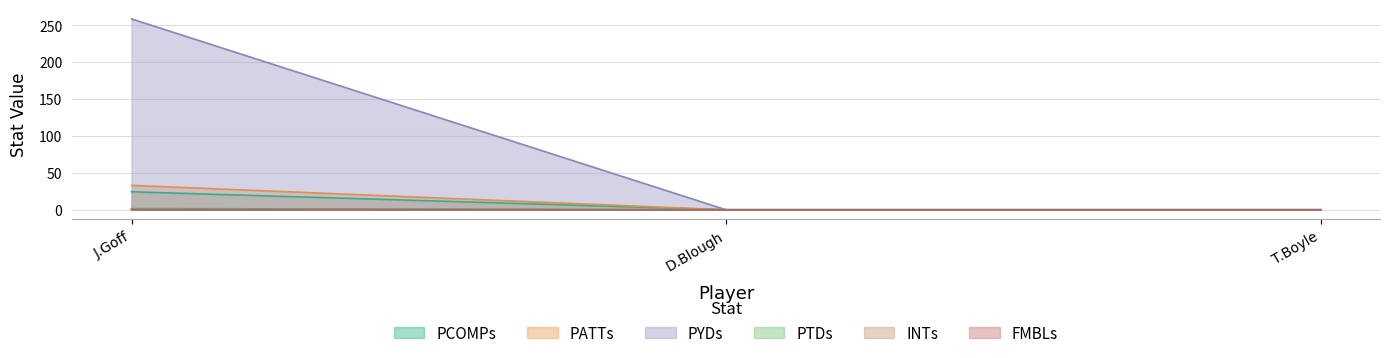

At how many categories does at least one series exceed 34?

1